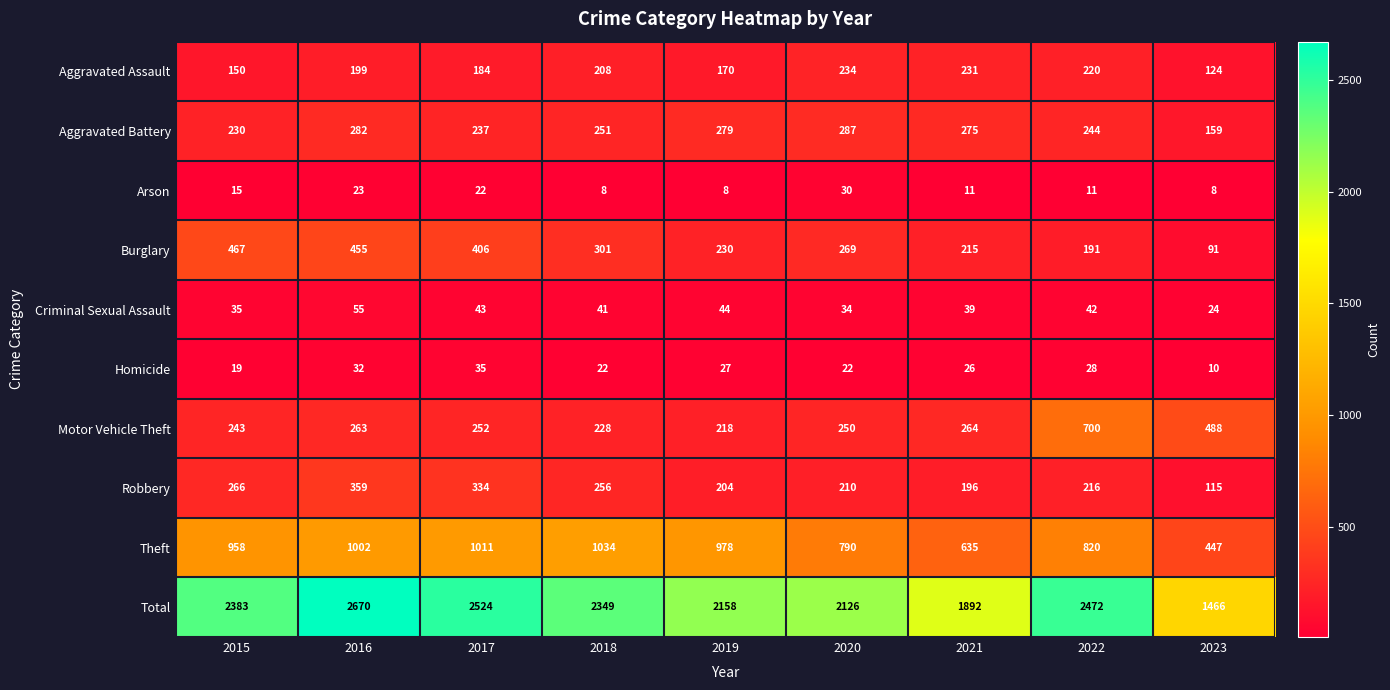

Rank the categories by Theft value from lowest to highest.

2023, 2021, 2020, 2022, 2015, 2019, 2016, 2017, 2018